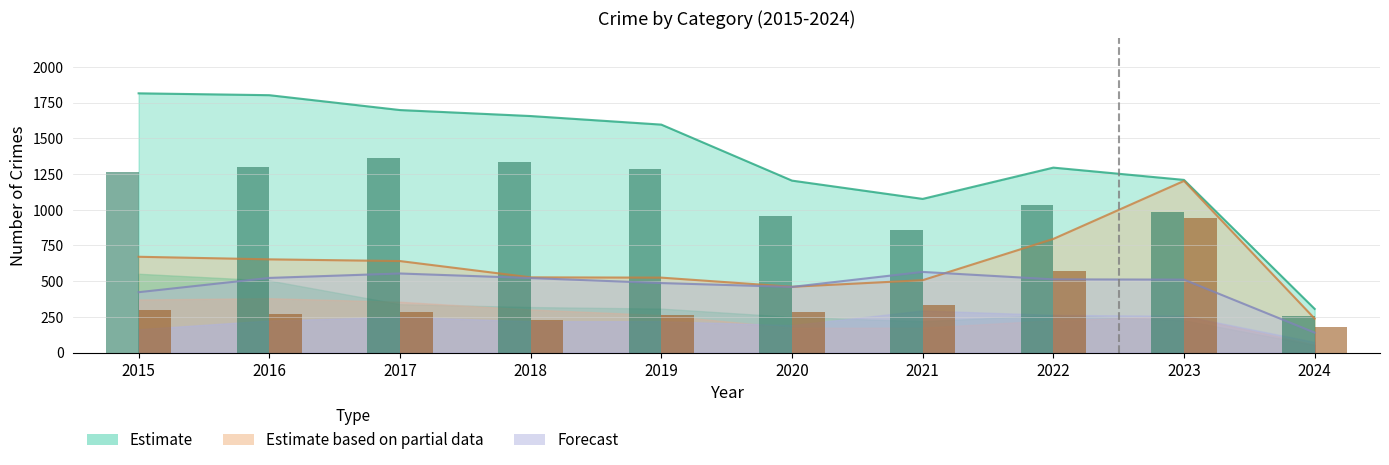

Is it true that Theft (bars) equals 505 at 2018?

False